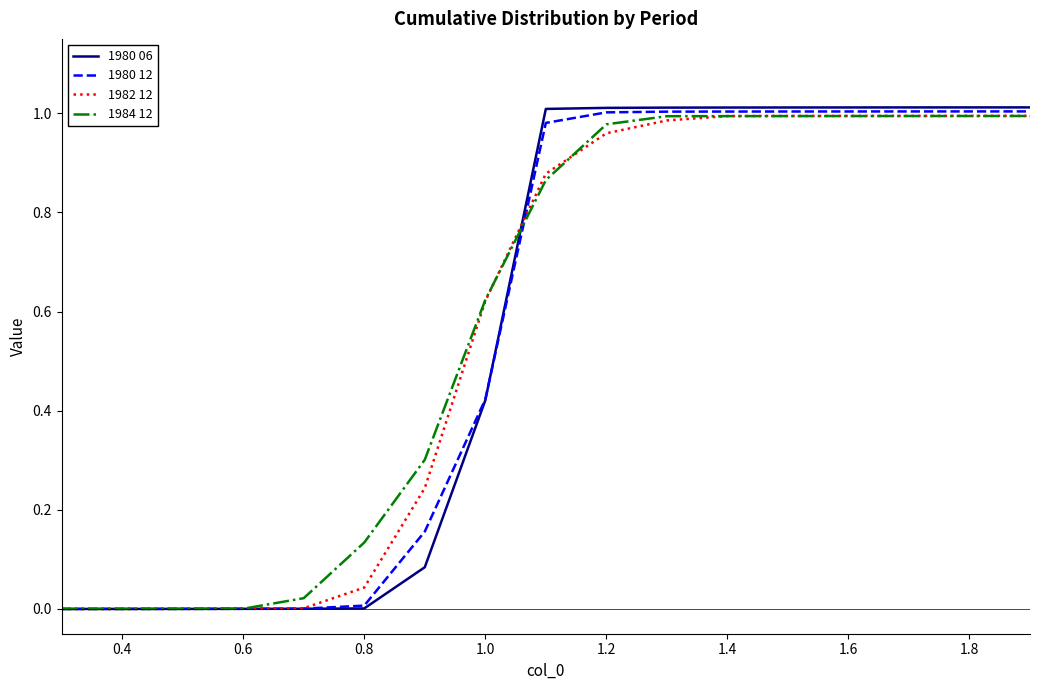

Which series has the widest spread of values?

1980 06